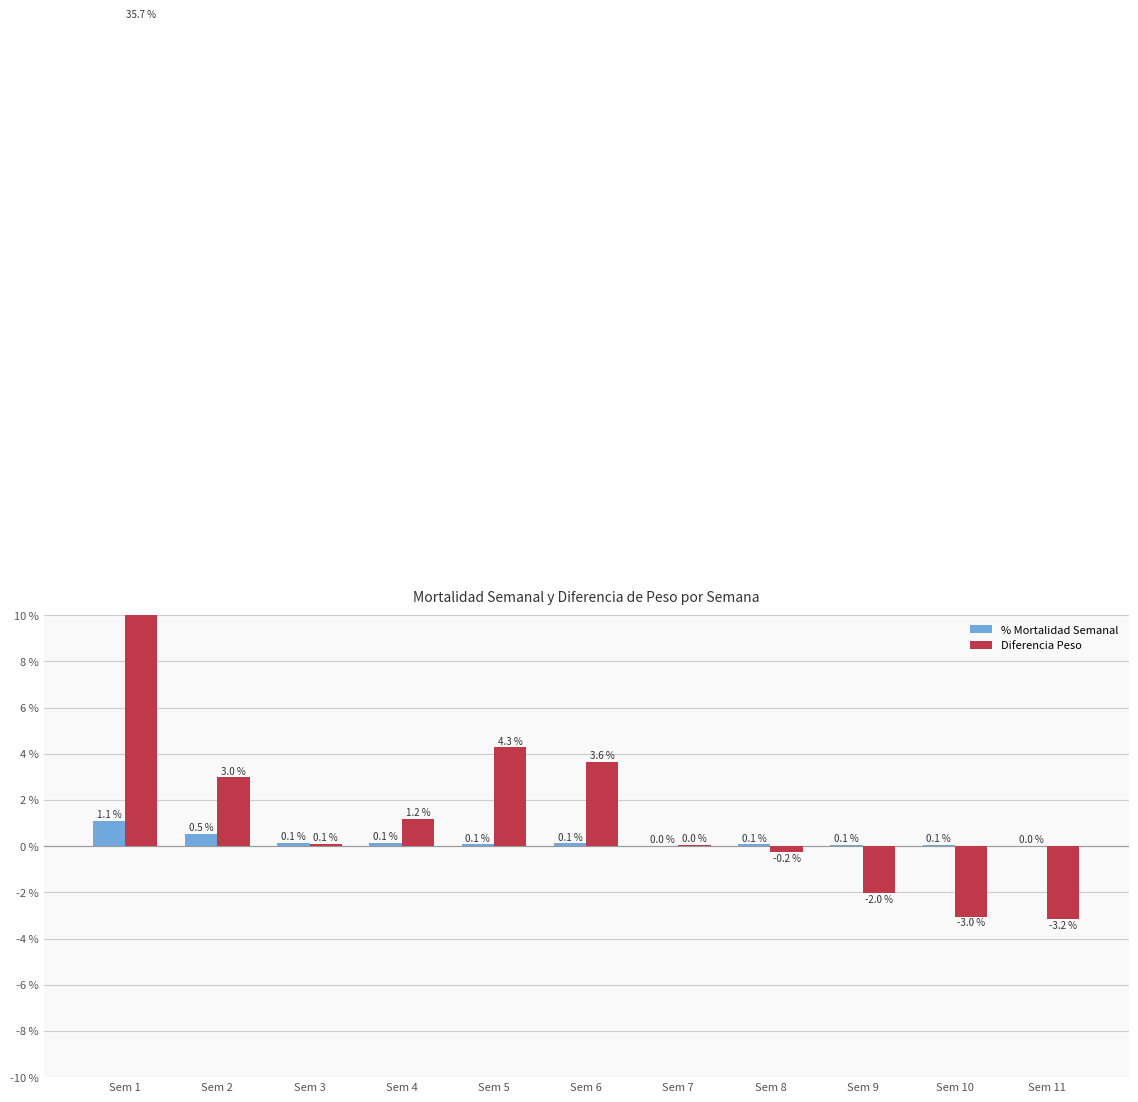

How many groups of bars are there?

11